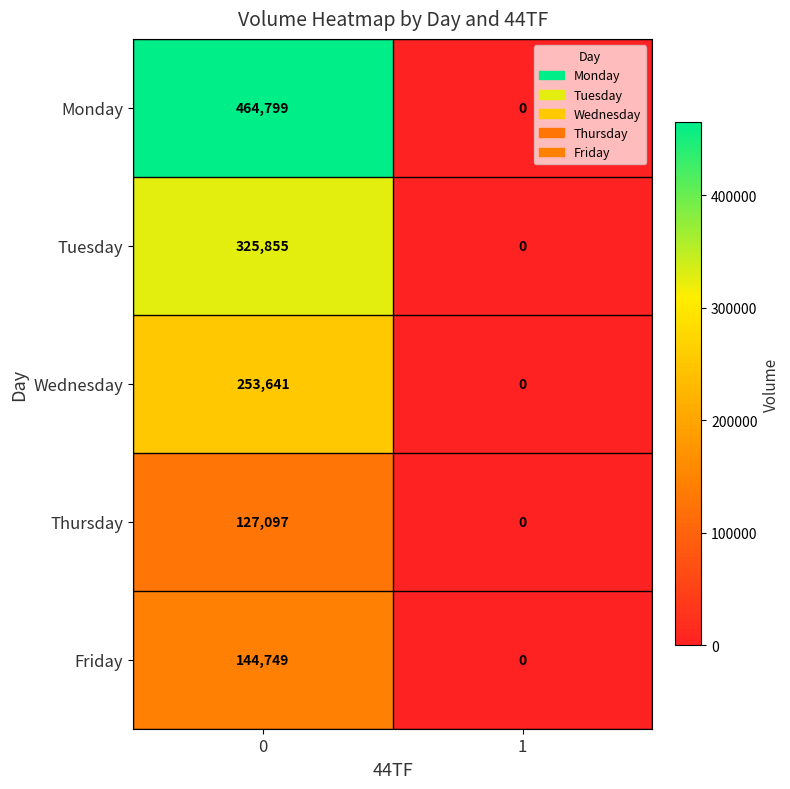

What is the approximate value of Tuesday at 0, to the nearest 10?

325860